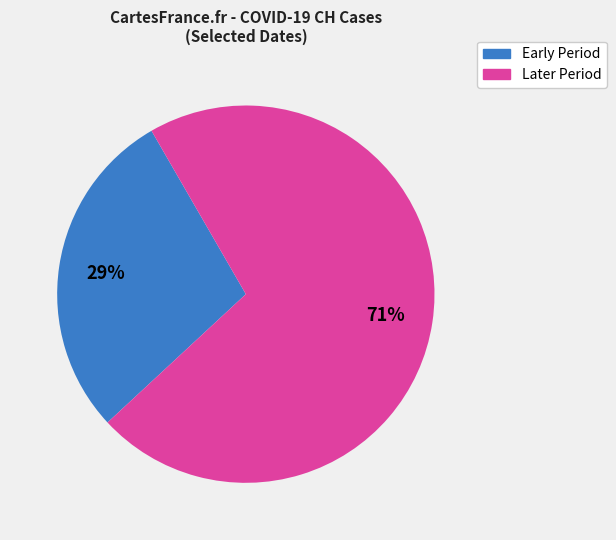

To the nearest percent, what is the combined percentage of Early Period and Later Period?

100%